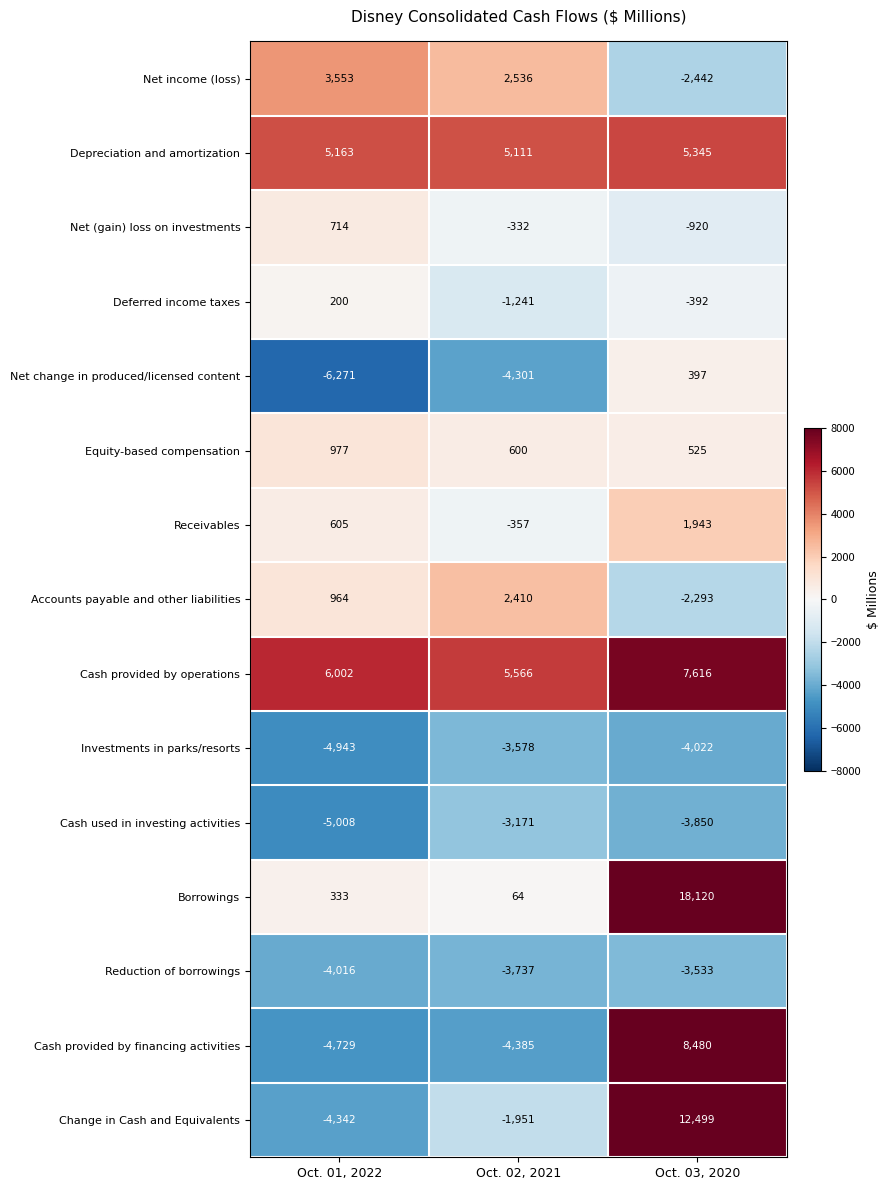

Count the Equity-based compensation values in the range 525 to 977.

3